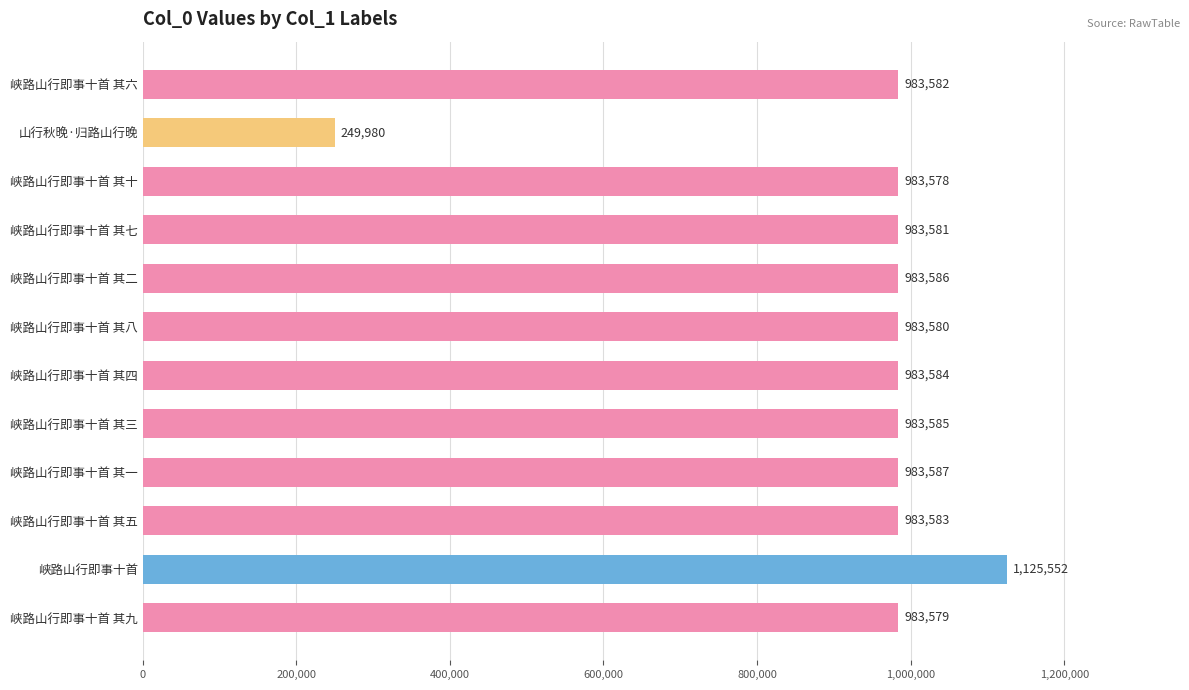

The chart shows a value of 1645428 at 峡路山行即事十首 其八. True or false?

False